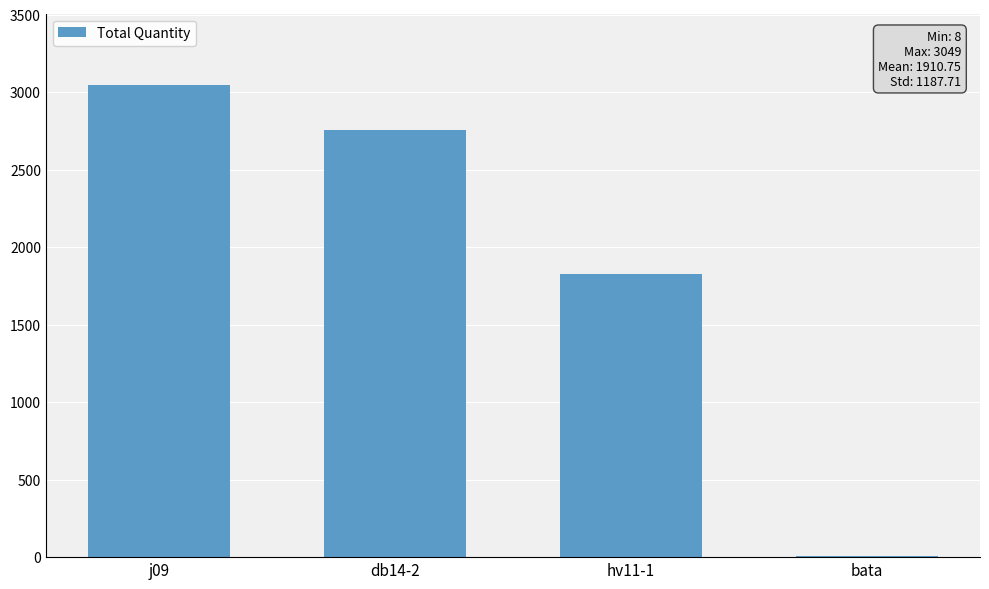

What is the sum of all values?

7643